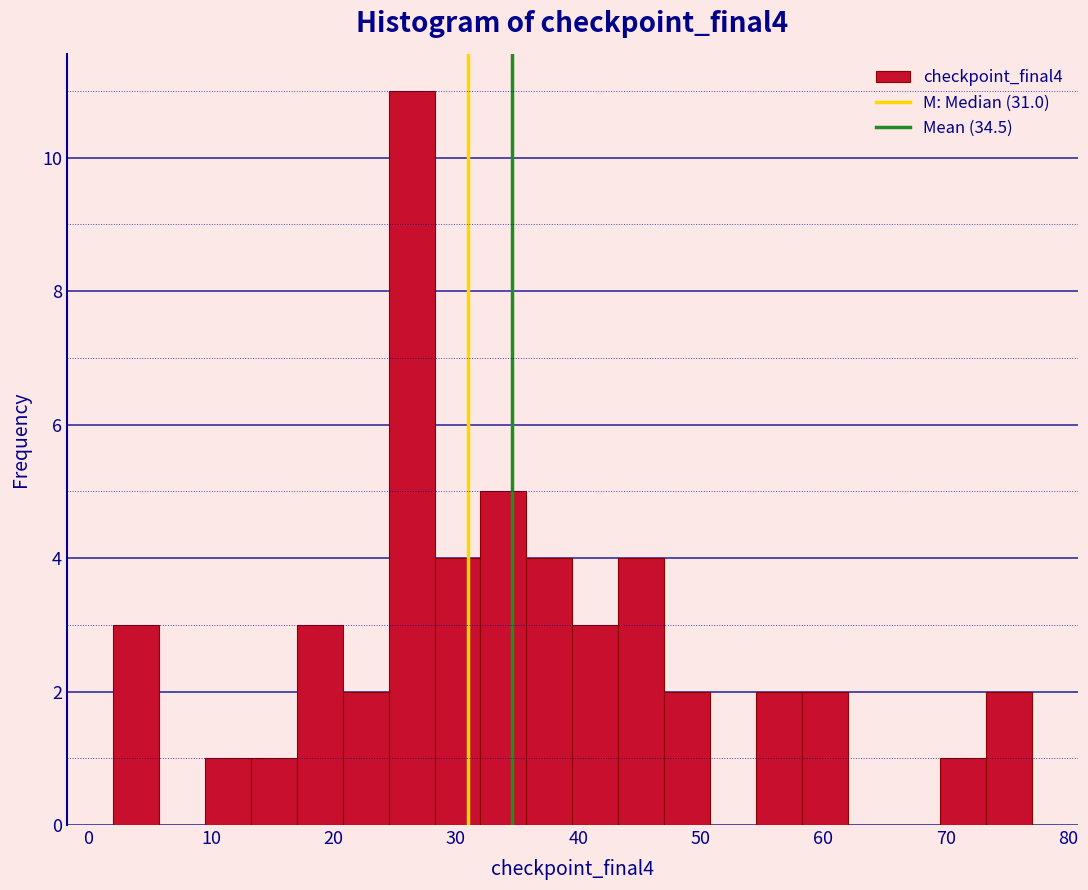

Read against the x-axis, roughly where is the centre of the tallest bar?

26